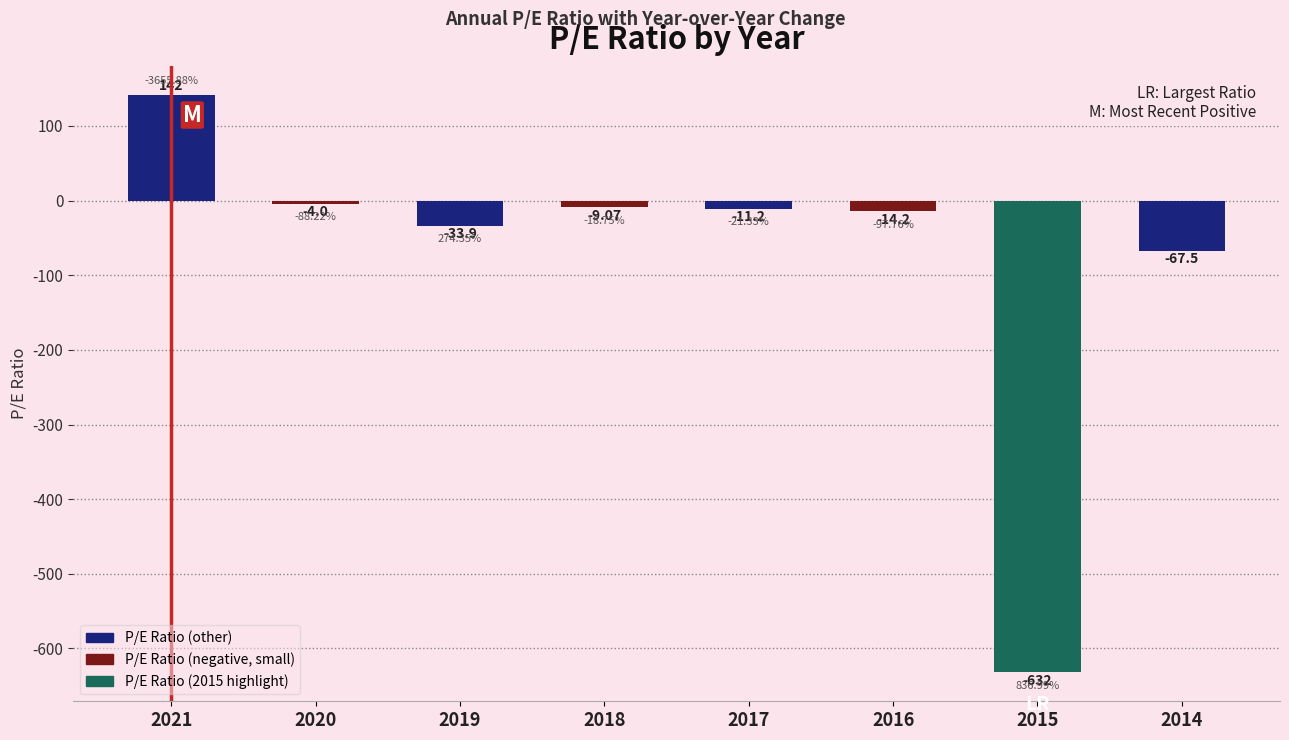

Reading left to right, what are all the values shown in this chart?

2021=142.0	2020=-4.0	2019=-33.9	2018=-9.1	2017=-11.2	2016=-14.2	2015=-632.0	2014=-67.5